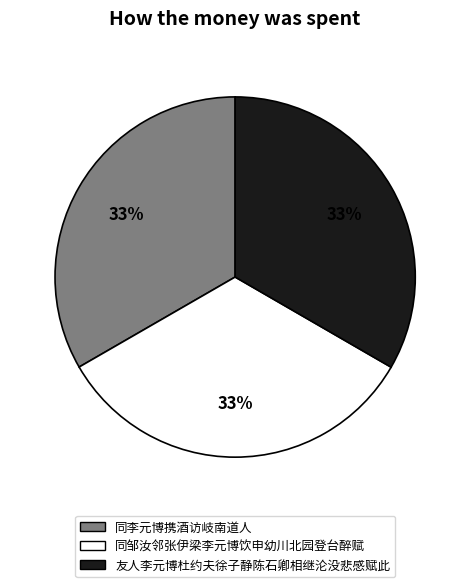

Do 同李元博携酒访岐南道人 and 同邹汝邻张伊梁李元博饮申幼川北园登台醉赋 together represent more than half of the pie?

Yes